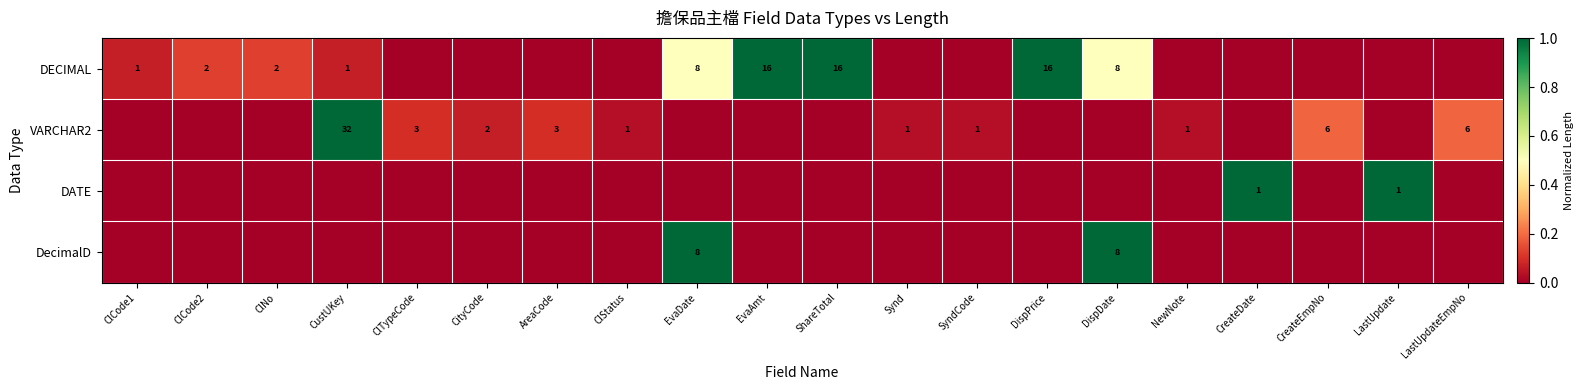

What is the sum of all VARCHAR2 values?

1.8